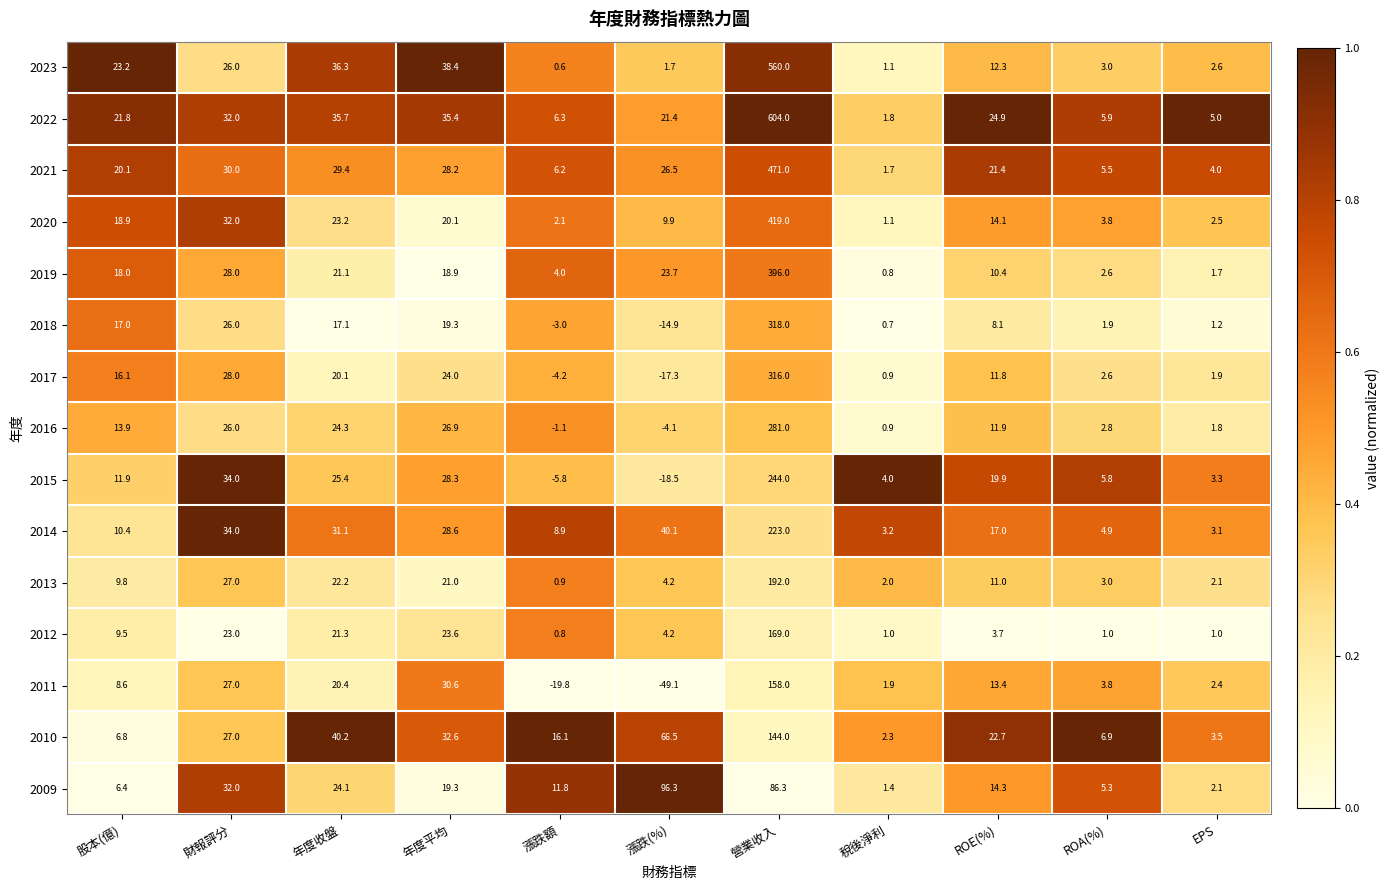

What is the average value of the 2014 series?

36.8